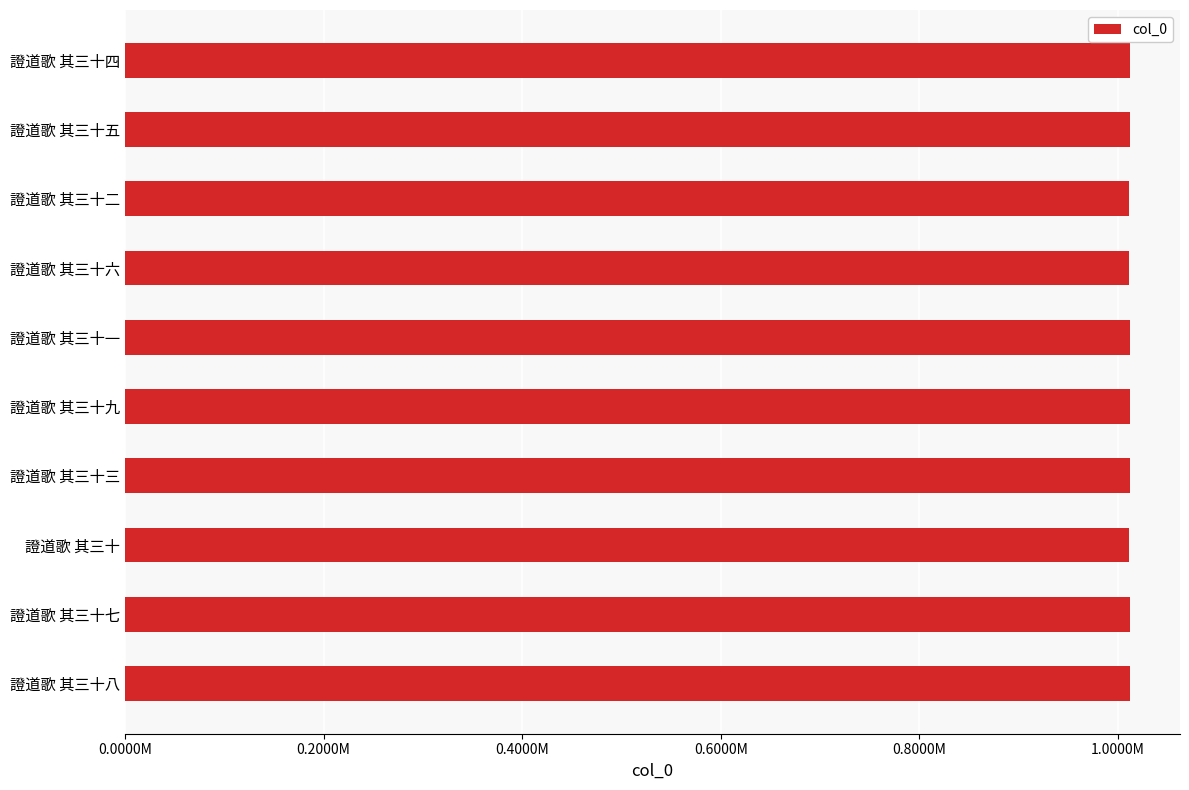

Are the bars grouped side by side (vs. stacked)?

No